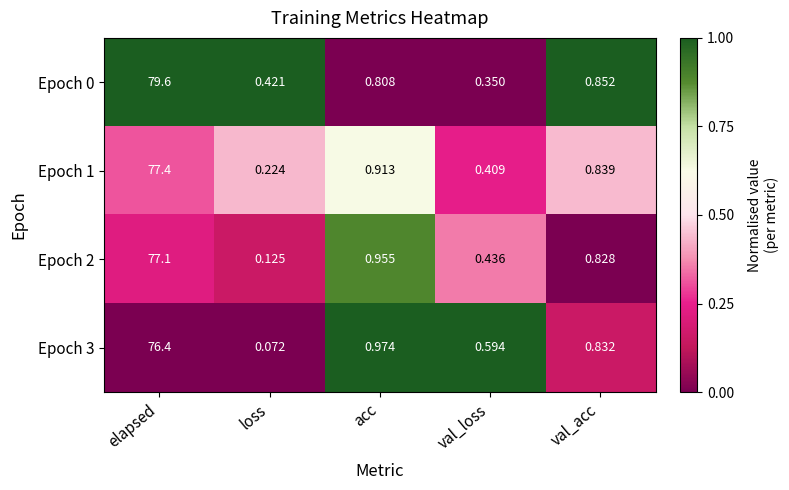

Which label corresponds to the largest value in the chart?

elapsed